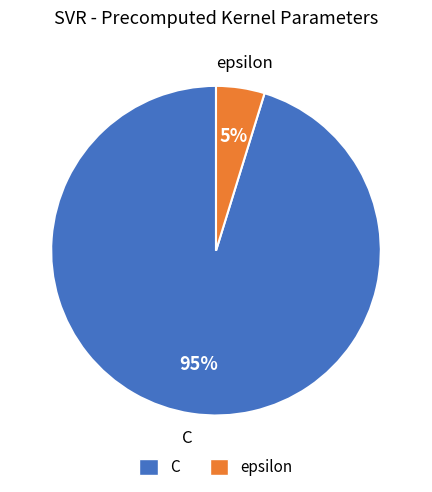

How many slices are in this pie chart?

2